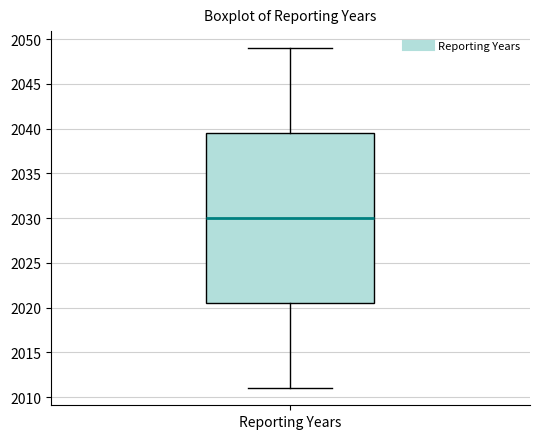

Read this box plot against the y-axis: the position of the median line, the range covered by the box, and the ends of both whiskers. The values are not printed on the chart, so give them approximately, as read against the axis.

median 2030.0, box 2020.5 to 2039.5, whiskers 2011.0 to 2049.0